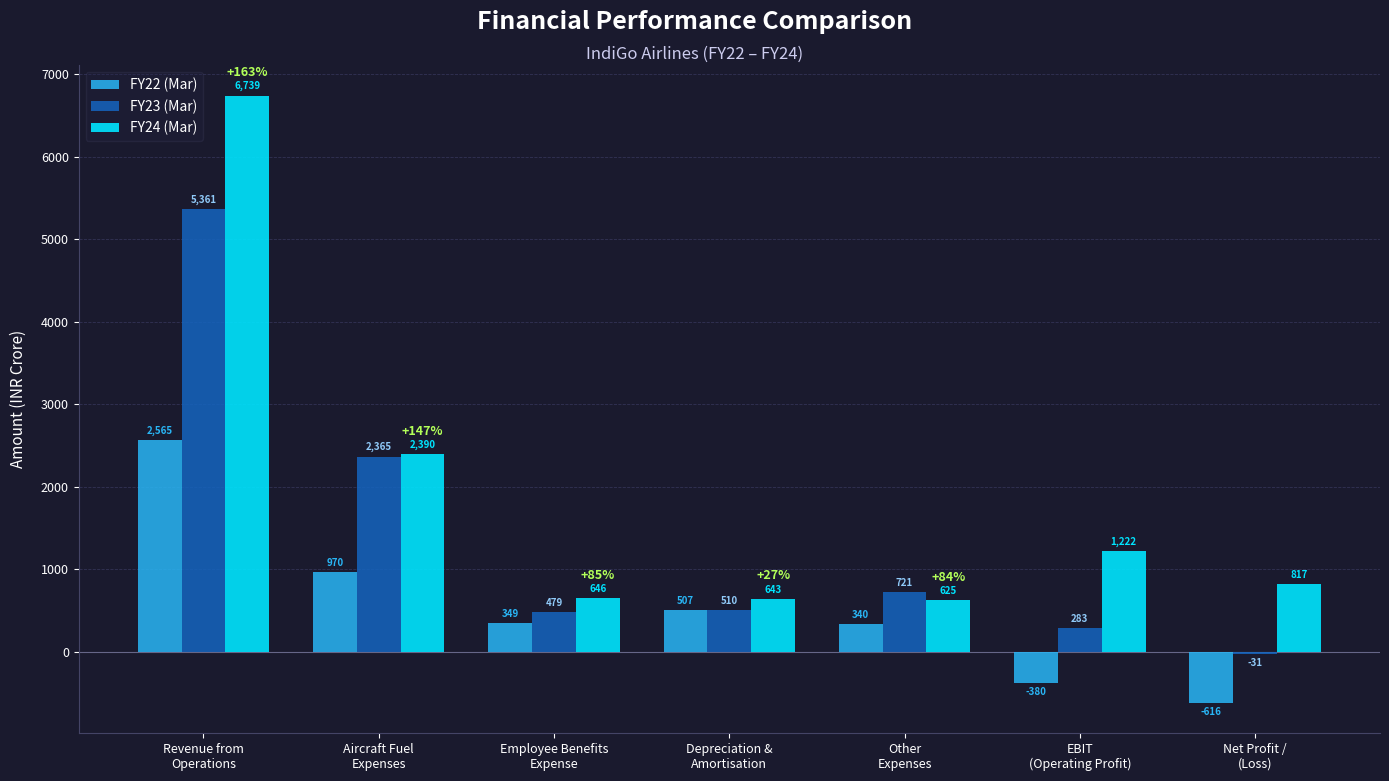

What is the difference between the maximum and minimum values in the FY24 (Mar) series?

6114.0